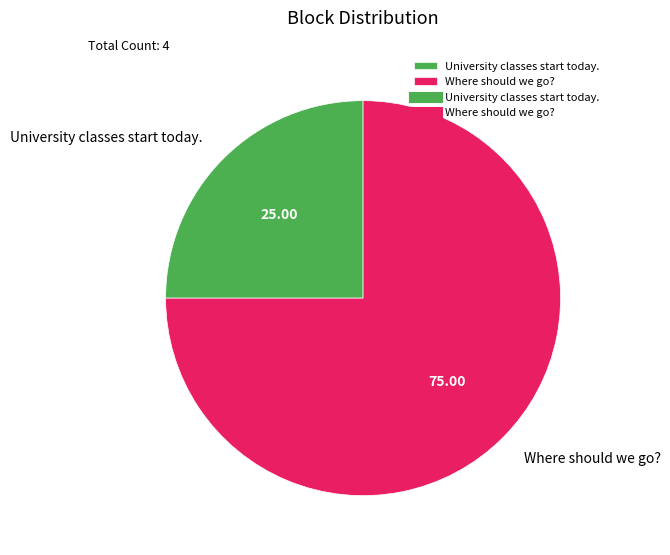

Which has a higher value, University classes start today. or Where should we go??

Where should we go?